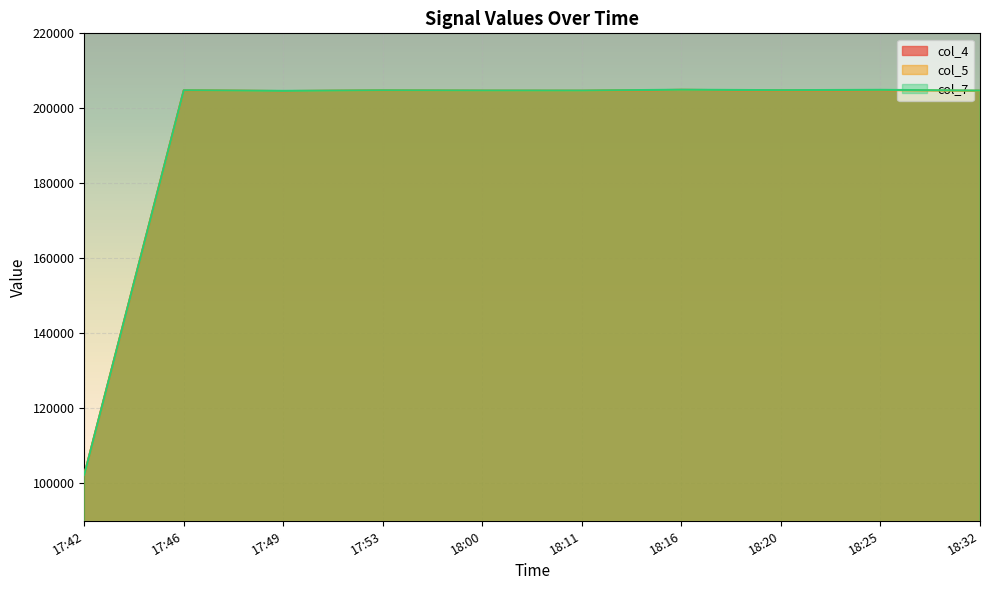

In col_7, how many points are lower than both neighbors (excluding endpoints)?

3